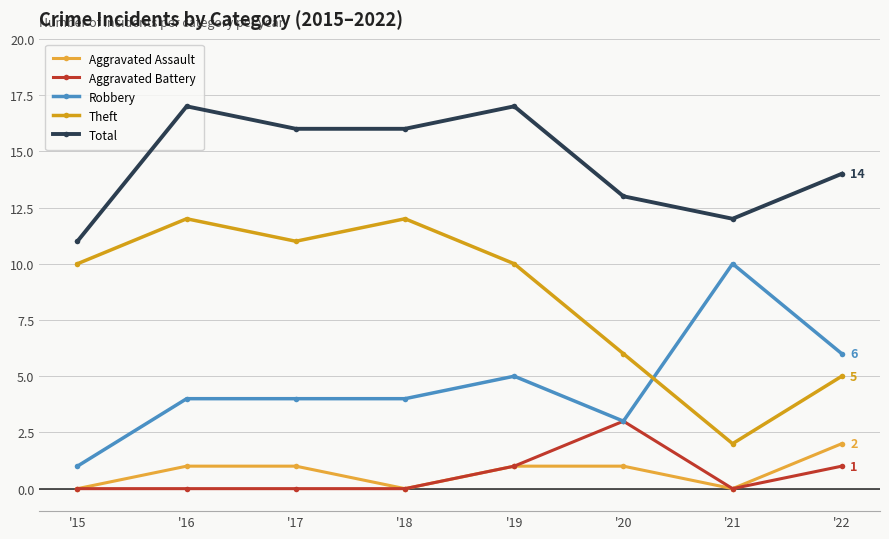

List the series in order of their peak value, highest first.

Total, Theft, Robbery, Aggravated Battery, Aggravated Assault